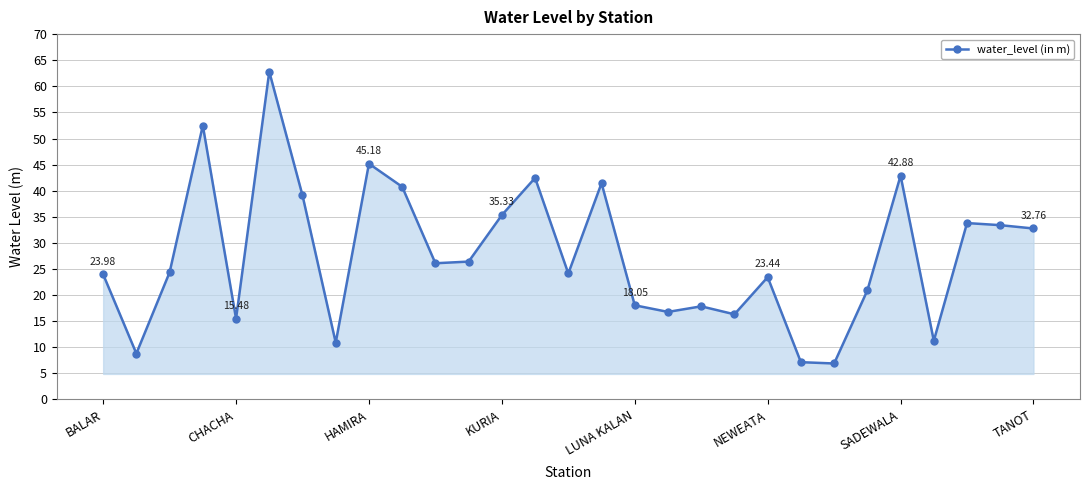

How many points are higher than both their immediate neighbors (excluding endpoints)?

9